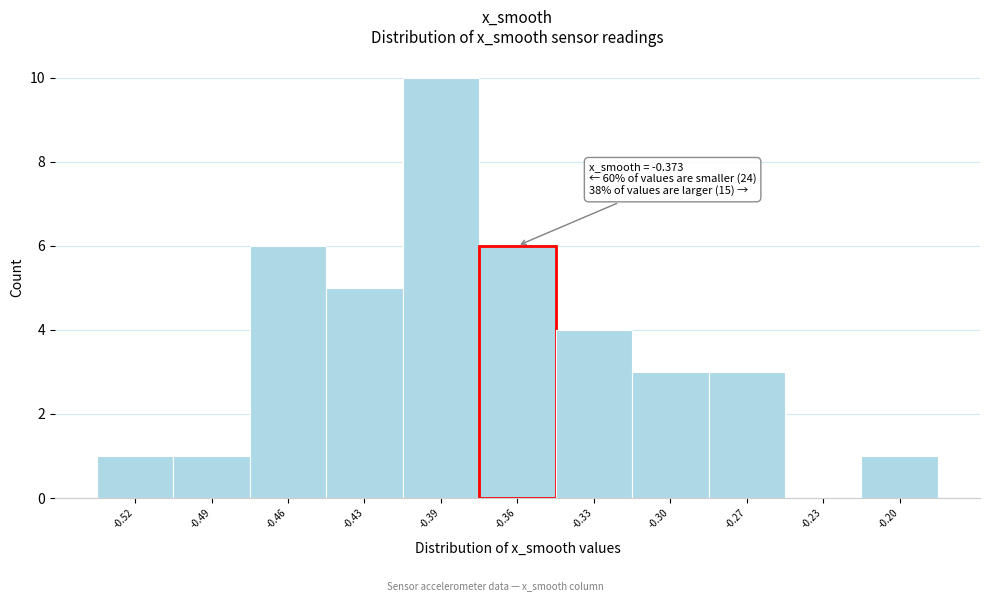

Reading left to right, transcribe all the data shown in this chart.

-0.52=1	-0.49=1	-0.46=6	-0.43=5	-0.39=10	-0.36=6	-0.33=4	-0.30=3	-0.27=3	-0.23=0	-0.20=1